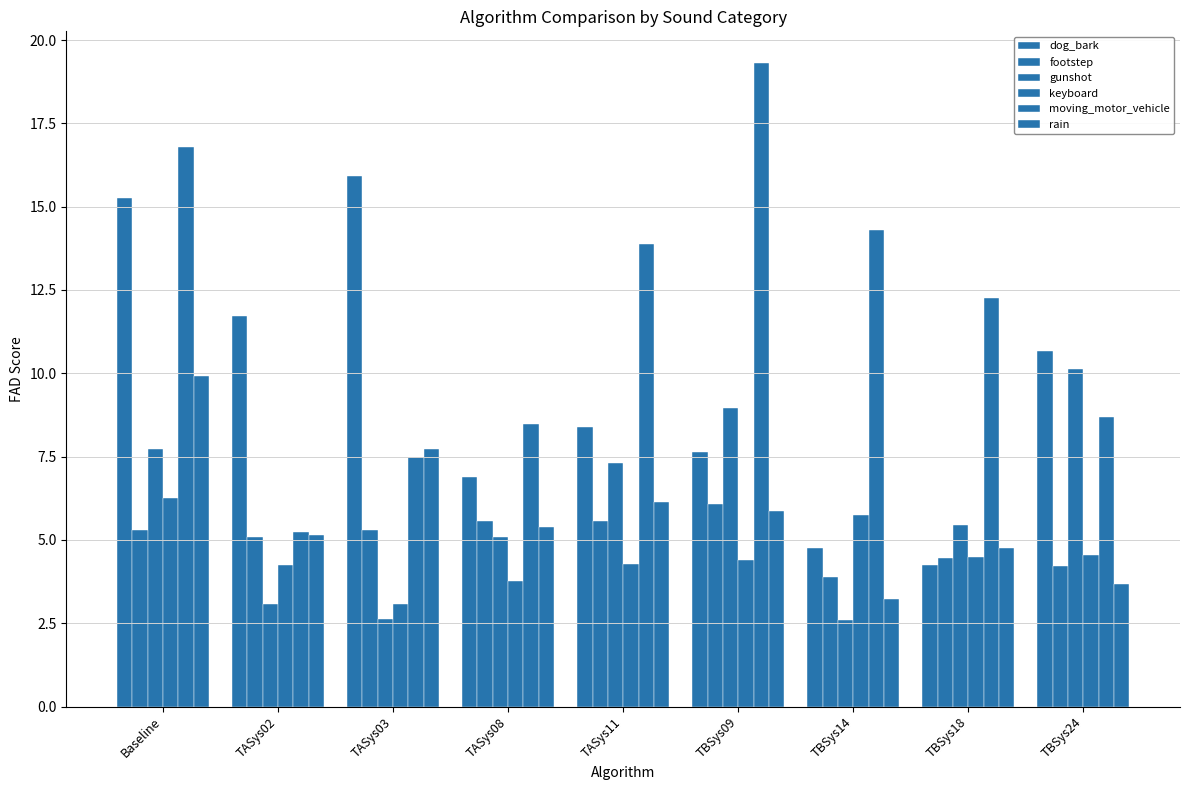

At which label is gunshot closest to 6?

TBSys18